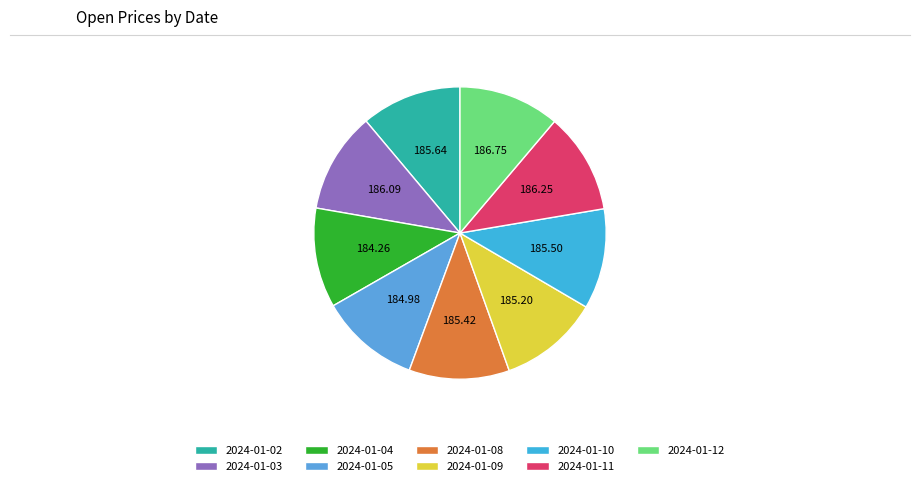

What is the ratio of the value at 2024-01-09 to the value at 2024-01-03?

1.0